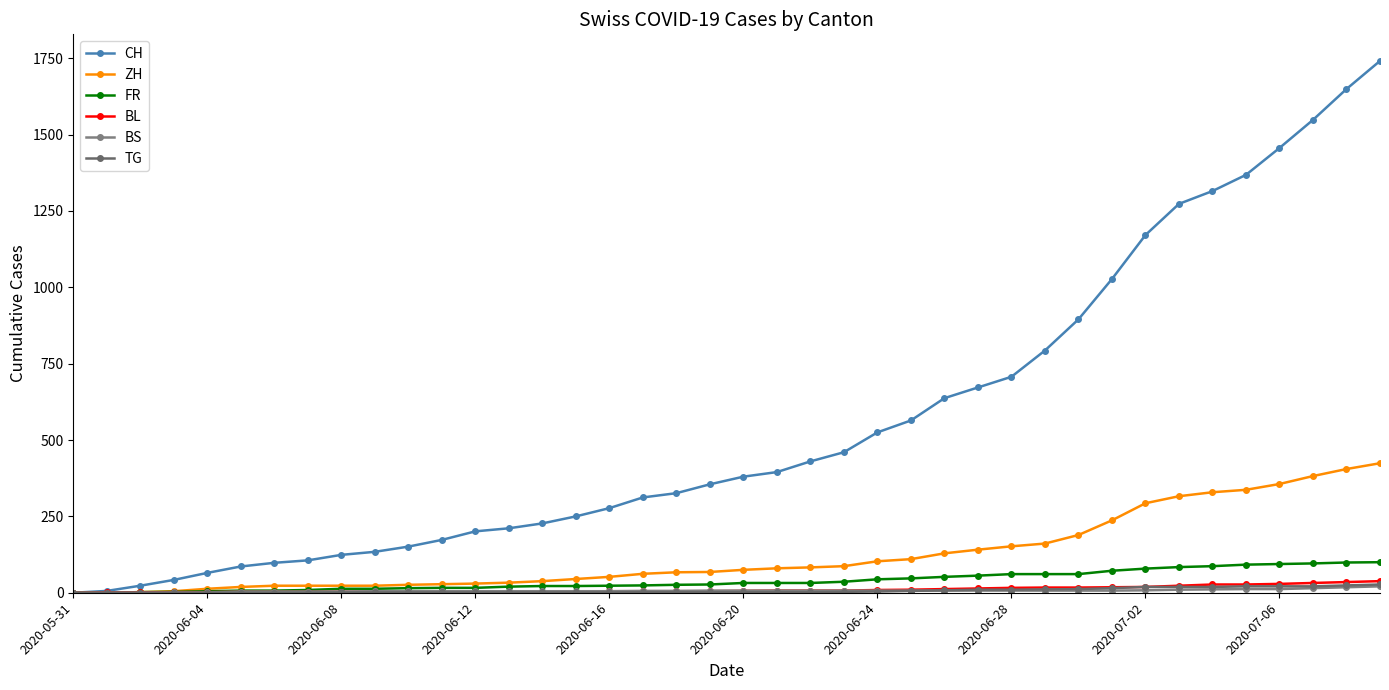

How many lines are shown in the chart?

6